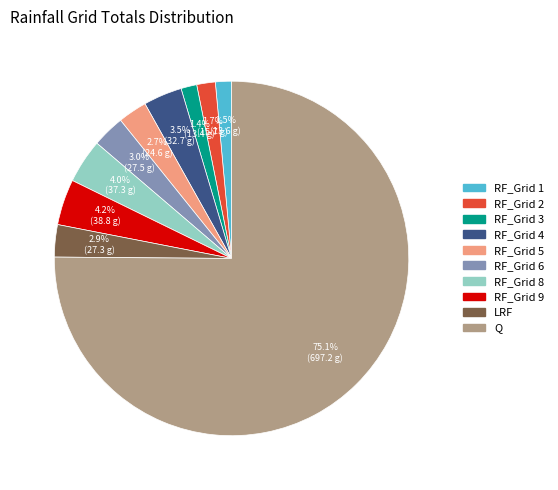

Which slice is the largest?

Q